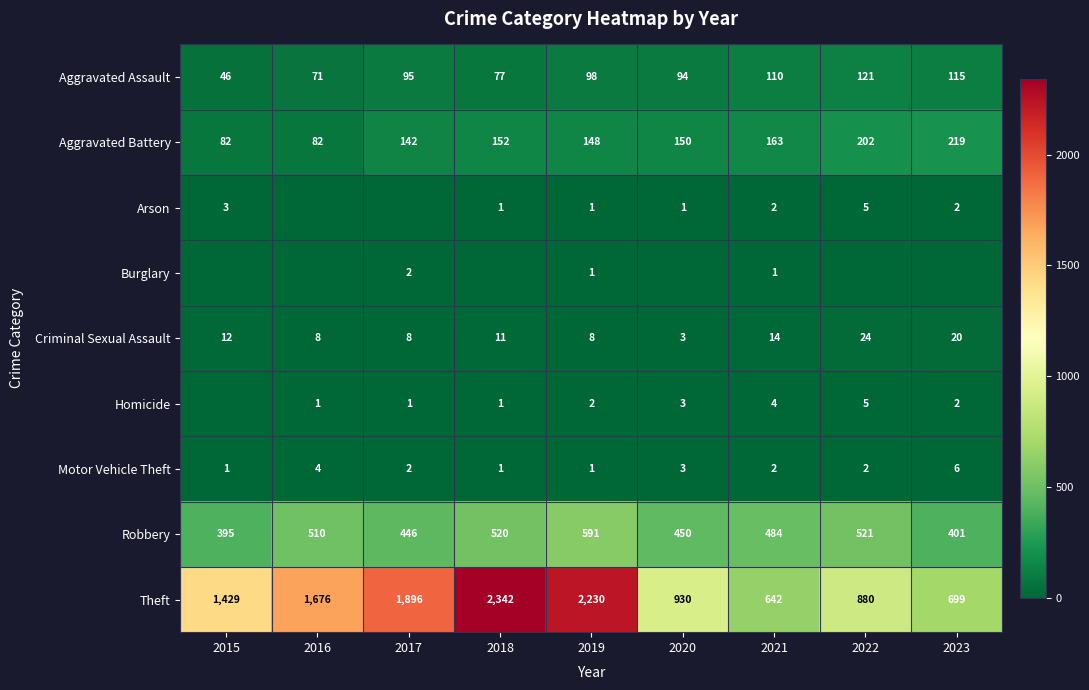

Between 2018 and 2021, which is larger?

2021